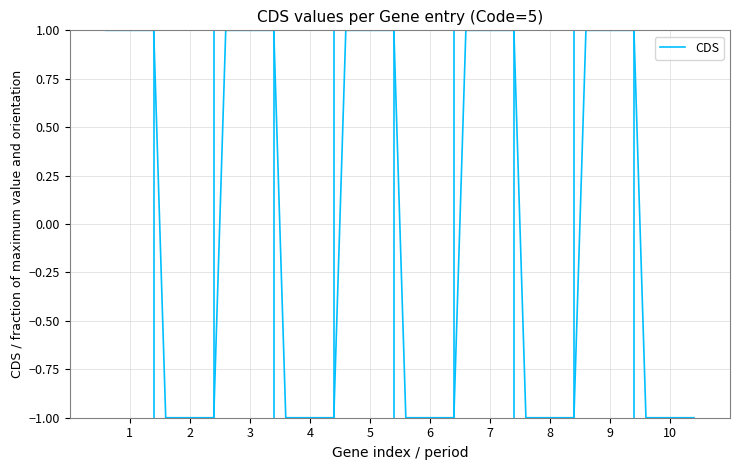

How many lines are shown in the chart?

1